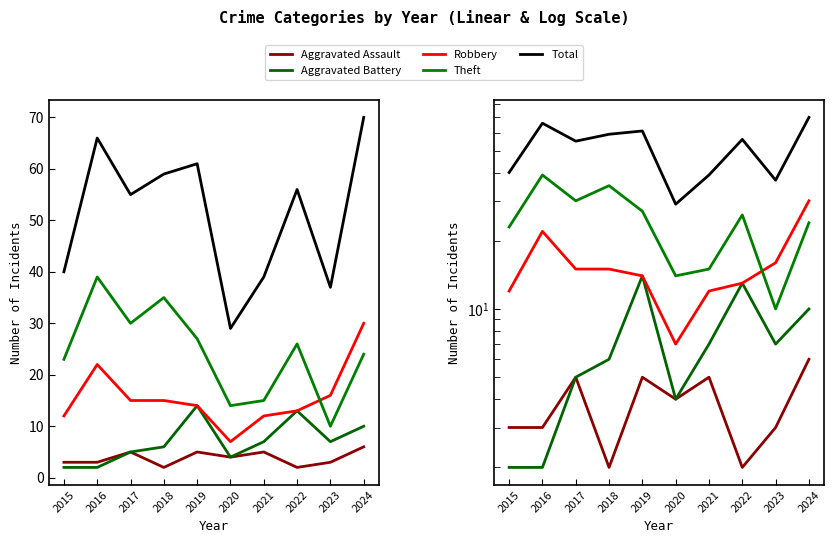

Reading left to right, what are all the values shown in this chart?

Aggravated Assault: 2015=3	2016=3	2017=5	2018=2	2019=5	2020=4	2021=5	2022=2	2023=3	2024=6
Aggravated Battery: 2015=2	2016=2	2017=5	2018=6	2019=14	2020=4	2021=7	2022=13	2023=7	2024=10
Robbery: 2015=12	2016=22	2017=15	2018=15	2019=14	2020=7	2021=12	2022=13	2023=16	2024=30
Theft: 2015=23	2016=39	2017=30	2018=35	2019=27	2020=14	2021=15	2022=26	2023=10	2024=24
Total: 2015=40	2016=66	2017=55	2018=59	2019=61	2020=29	2021=39	2022=56	2023=37	2024=70